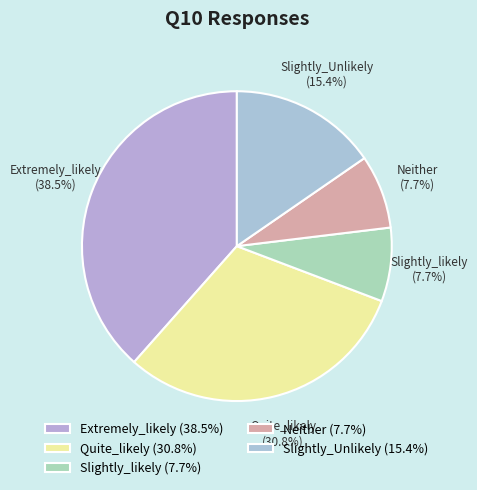

What percentage is NOT represented by Slightly_likely (7.7%)?

92.3%